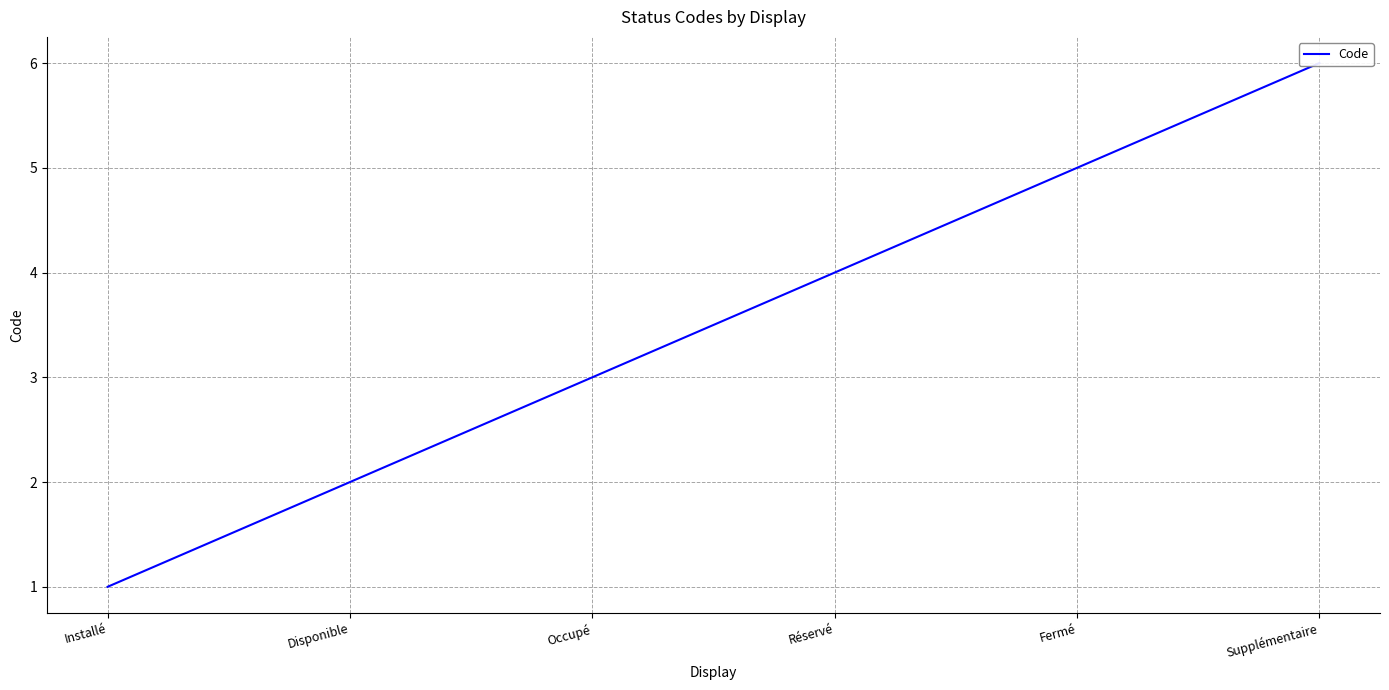

List the labels in order of value, largest first.

Supplémentaire, Fermé, Réservé, Occupé, Disponible, Installé